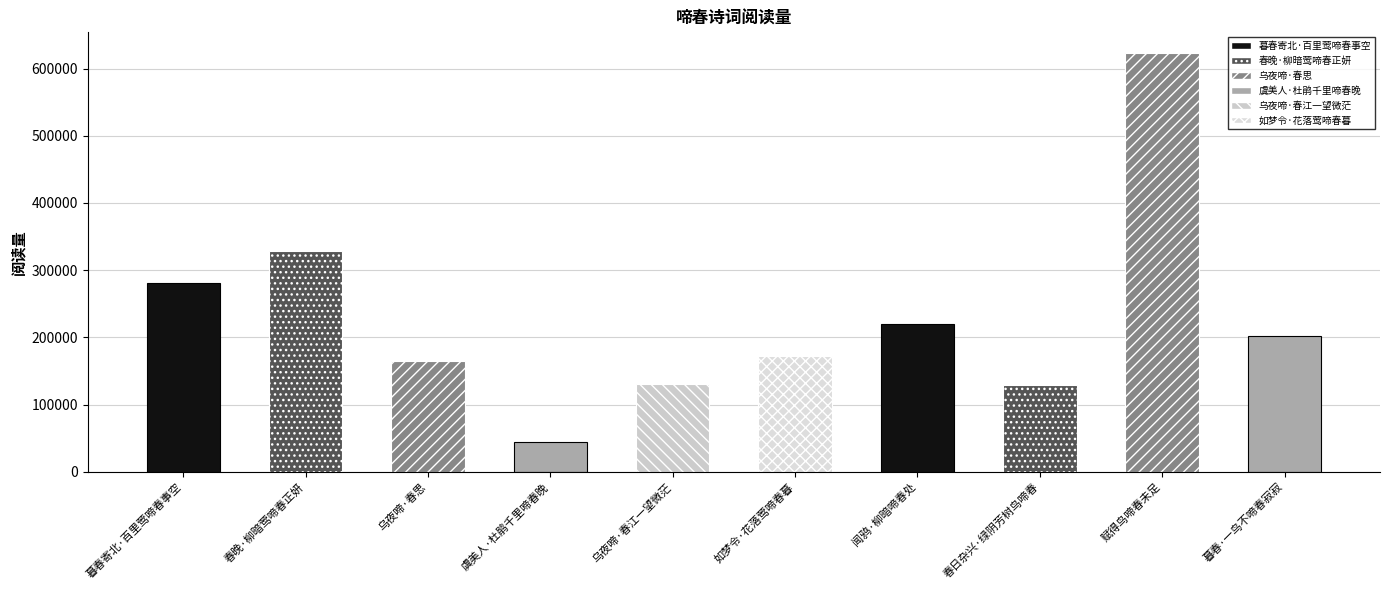

Between 闻鸦·柳暗啼春处 and 暮春·一鸟不啼春寂寂, which is larger?

闻鸦·柳暗啼春处